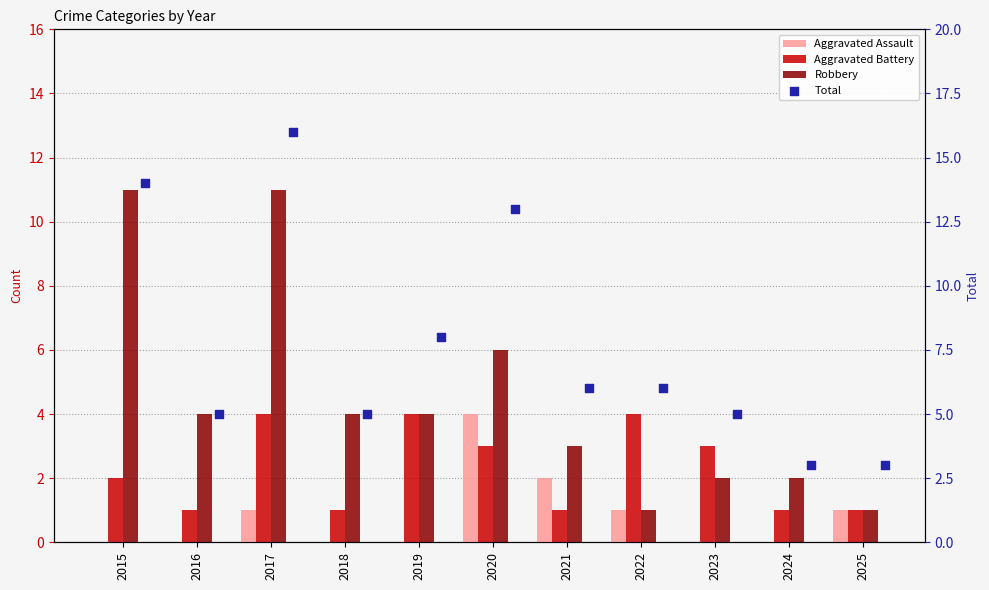

Which series contains the lowest Y value?

Aggravated Assault